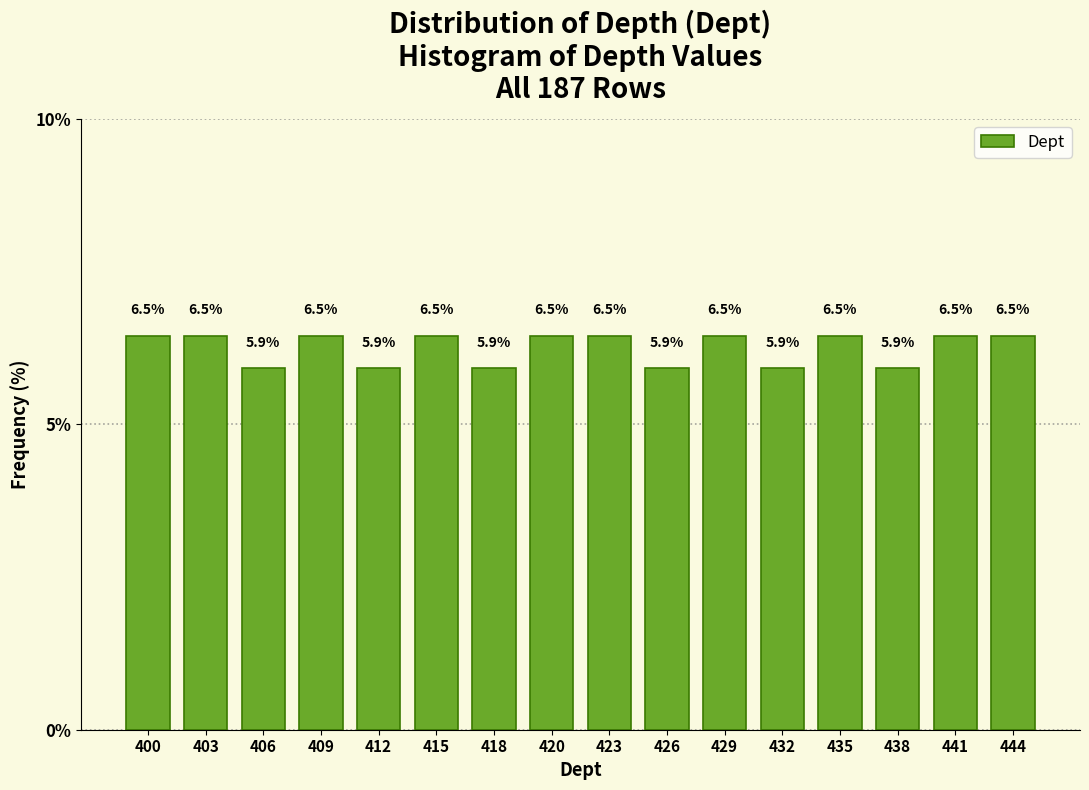

Reading left to right, transcribe all the data shown in this chart.

400=6.5	403=6.5	406=5.9	409=6.5	412=5.9	415=6.5	418=5.9	420=6.5	423=6.5	426=5.9	429=6.5	432=5.9	435=6.5	438=5.9	441=6.5	444=6.5